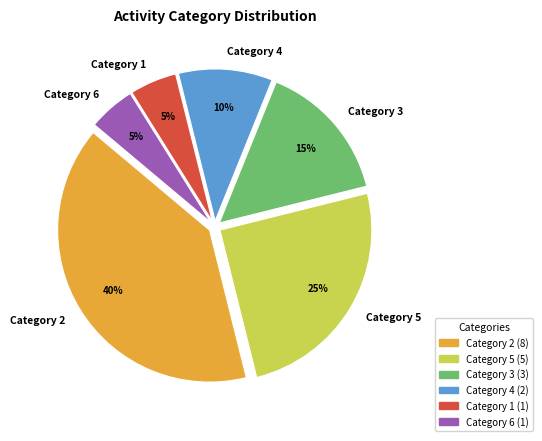

Does any single category account for the majority?

No